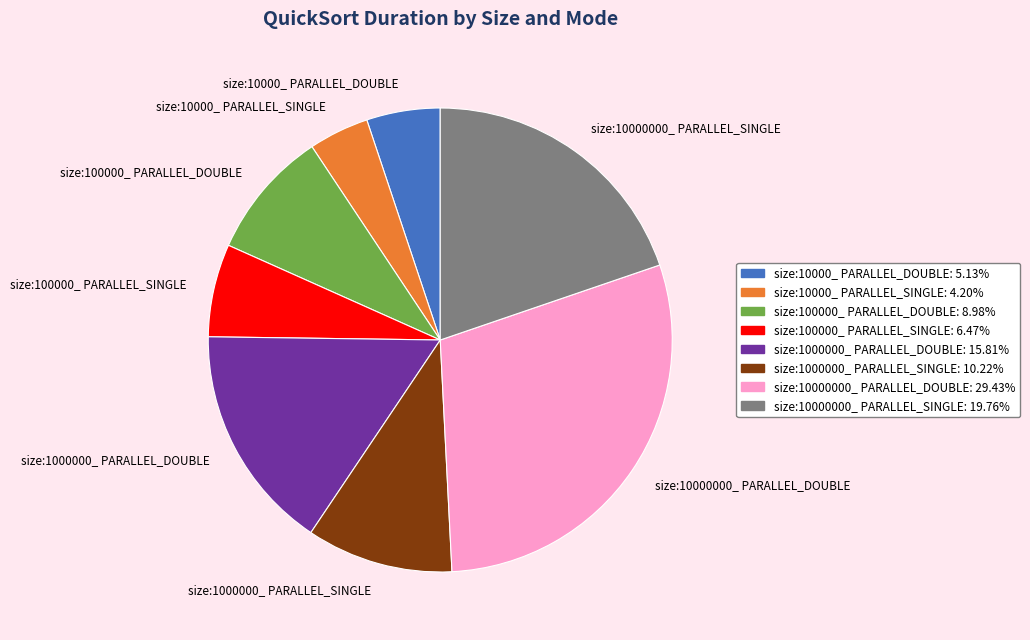

Rank the categories by value from highest to lowest.

size:10000000_ PARALLEL_DOUBLE, size:10000000_ PARALLEL_SINGLE, size:1000000_ PARALLEL_DOUBLE, size:1000000_ PARALLEL_SINGLE, size:100000_ PARALLEL_DOUBLE, size:100000_ PARALLEL_SINGLE, size:10000_ PARALLEL_DOUBLE, size:10000_ PARALLEL_SINGLE